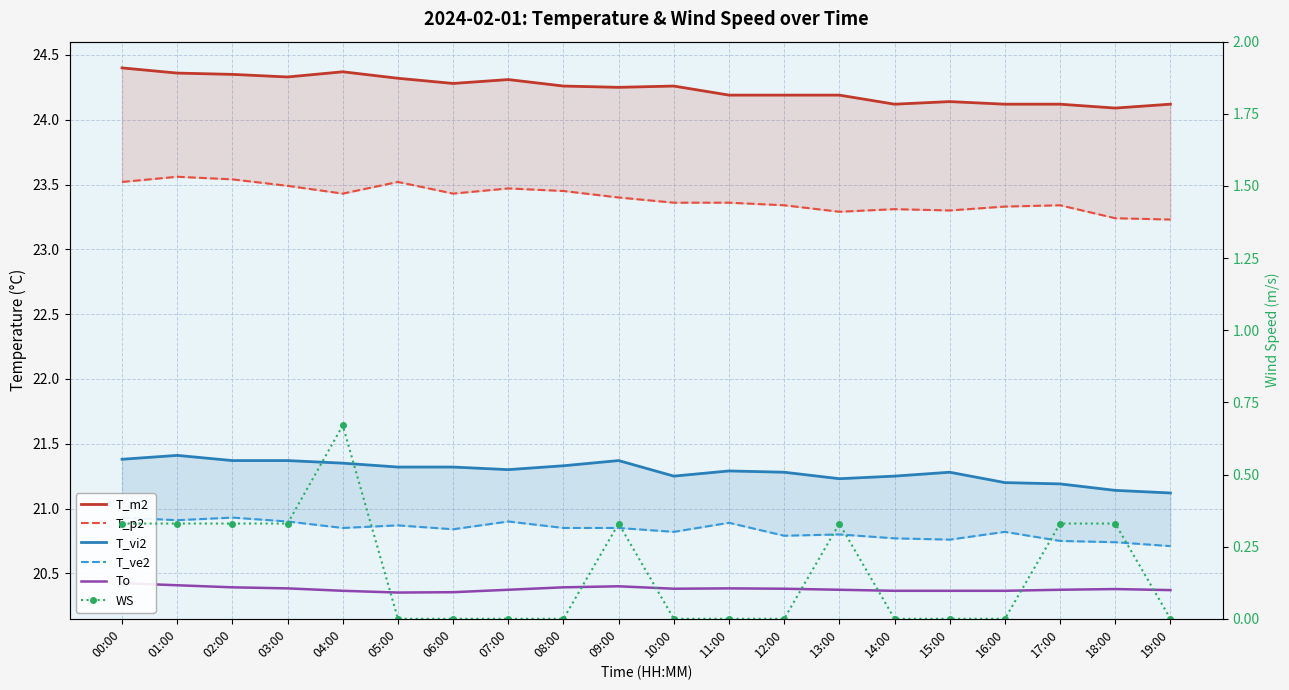

The value of T_p2 at 12:00 is 31.8. True or false?

False